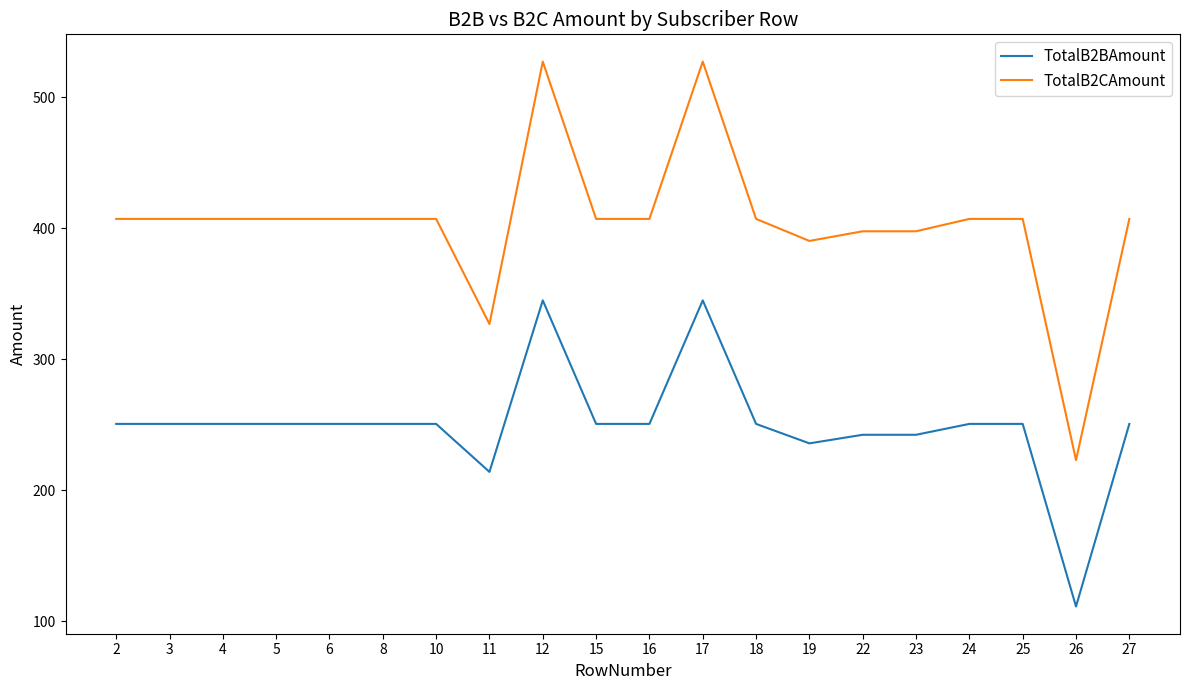

What is the total value across all series at 4?

657.7